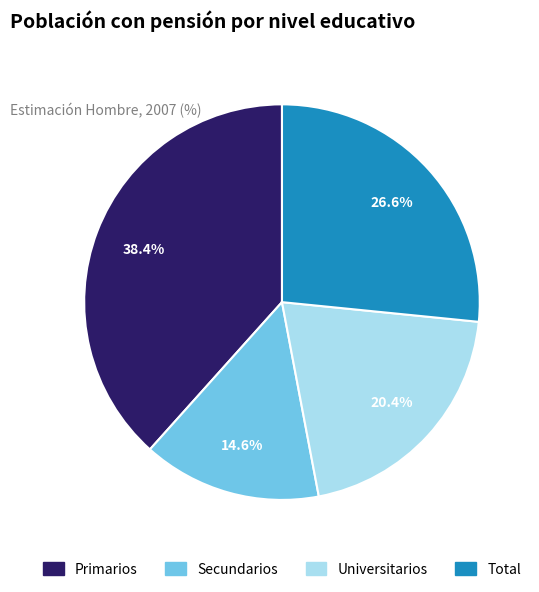

To the nearest percent, what is the difference between the largest and smallest slice percentages?

24%